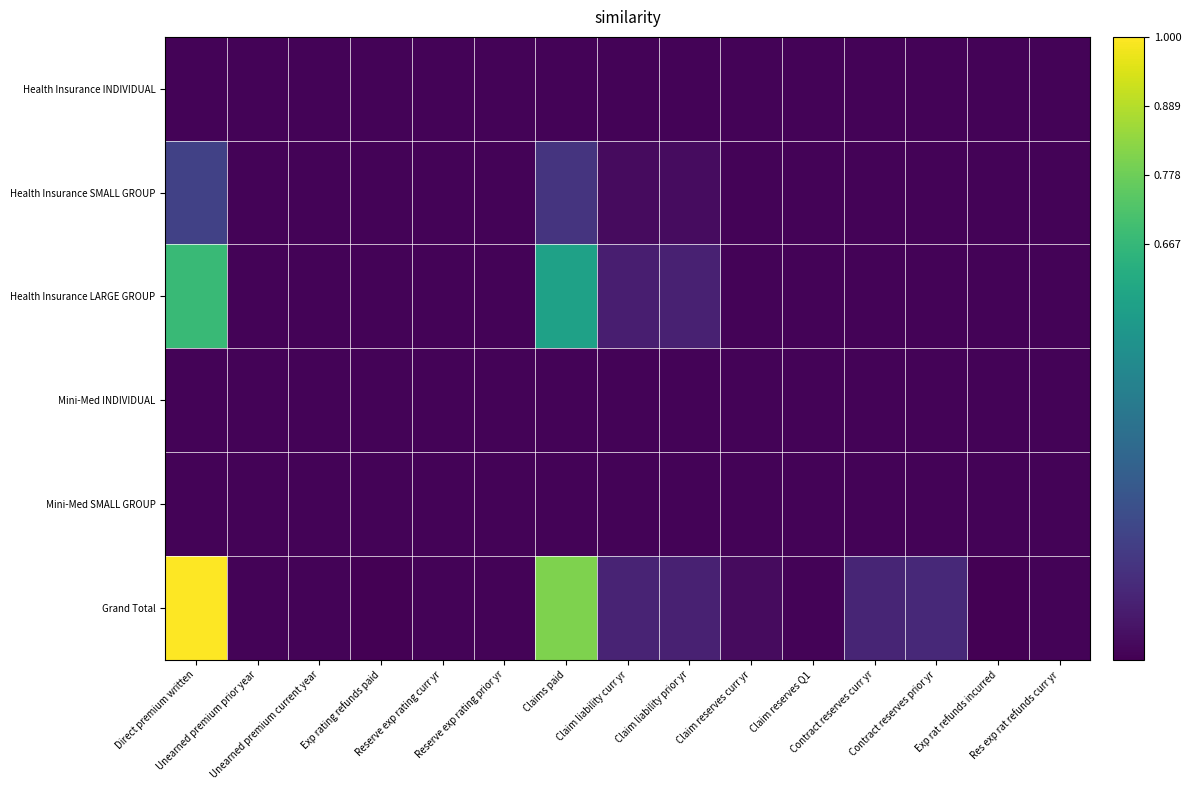

At which category is the sum across all series the highest?

Direct premium written